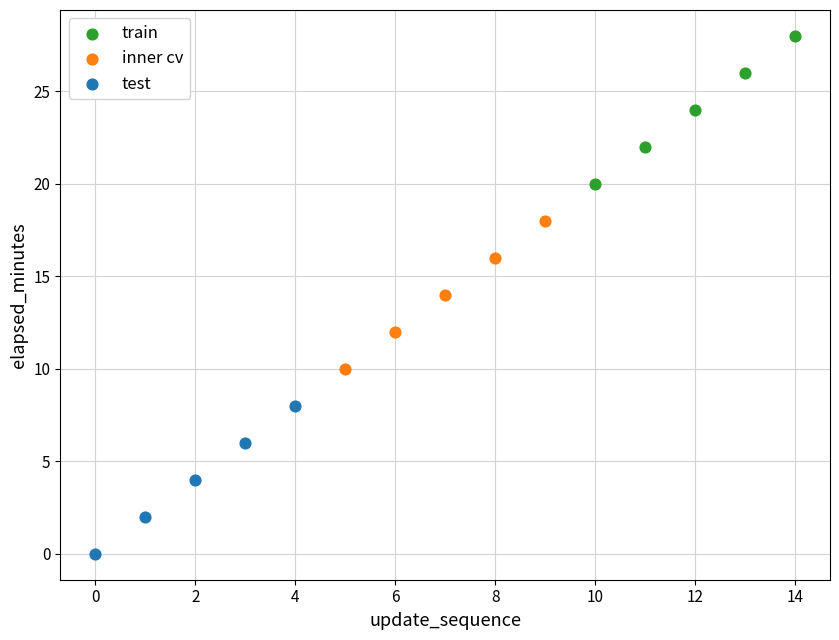

Which series contains the highest Y value?

train